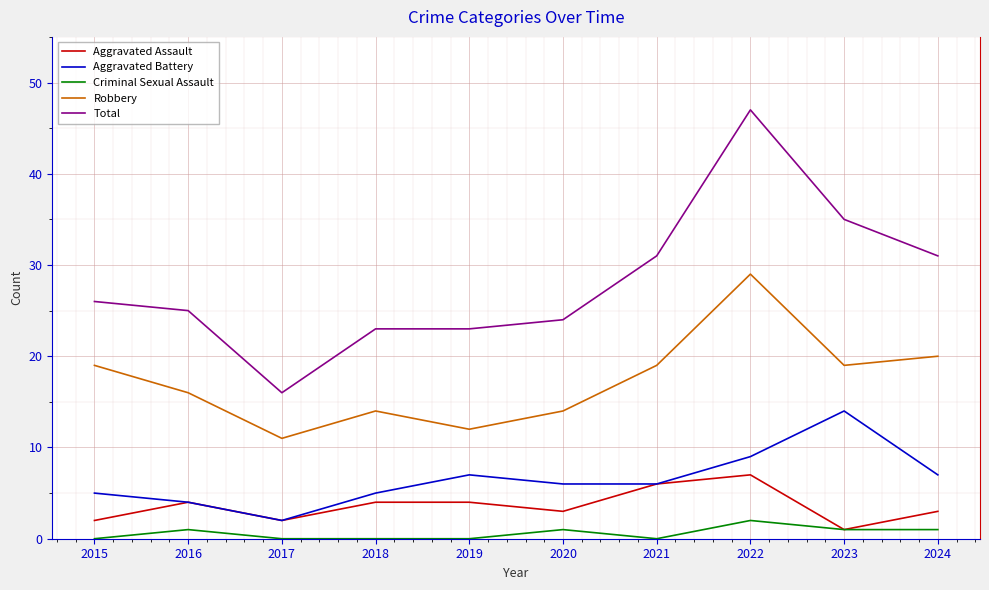

Reading left to right, extract all data points from this chart.

Aggravated Assault: 2	4	2	4	4	3	6	7	1	3
Aggravated Battery: 5	4	2	5	7	6	6	9	14	7
Criminal Sexual Assault: 0	1	0	0	0	1	0	2	1	1
Robbery: 19	16	11	14	12	14	19	29	19	20
Total: 26	25	16	23	23	24	31	47	35	31